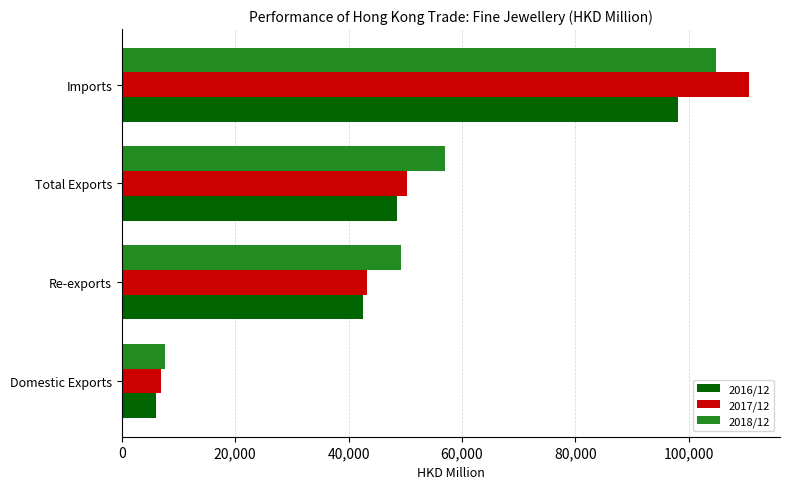

List the series in order of their peak value, lowest first.

2016/12, 2018/12, 2017/12